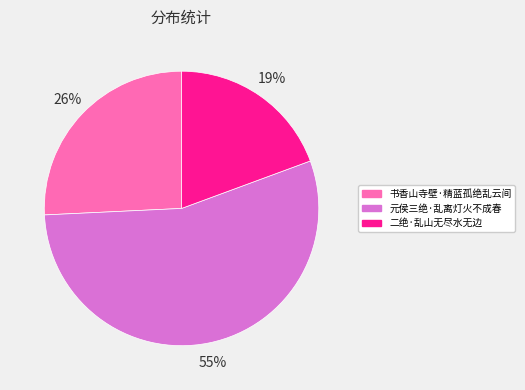

Which category has the smallest portion of the pie?

二绝·乱山无尽水无边